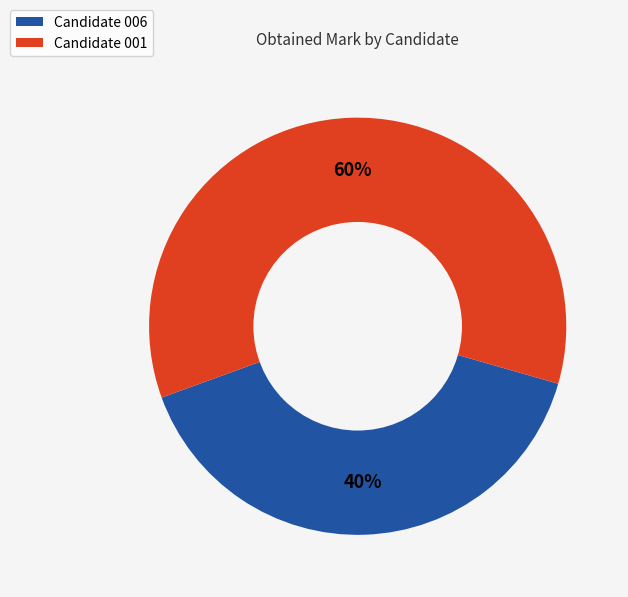

Does any single category account for the majority?

Yes